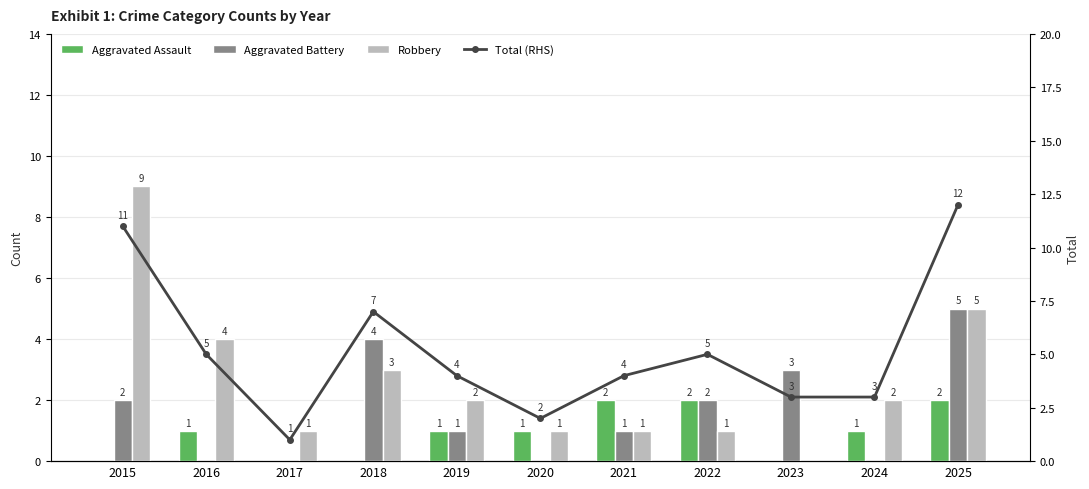

The Robbery series shows 4 at 2016. True or false?

True